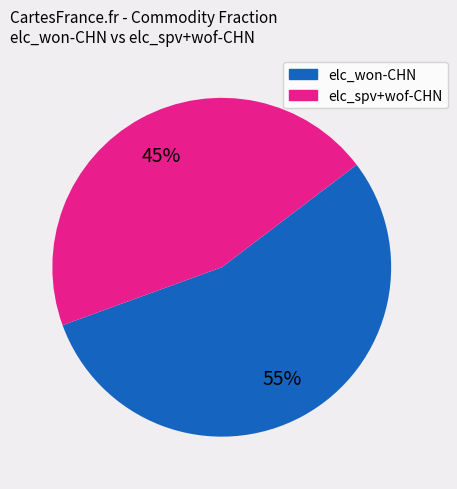

Is there any slice that represents more than half of the pie?

Yes